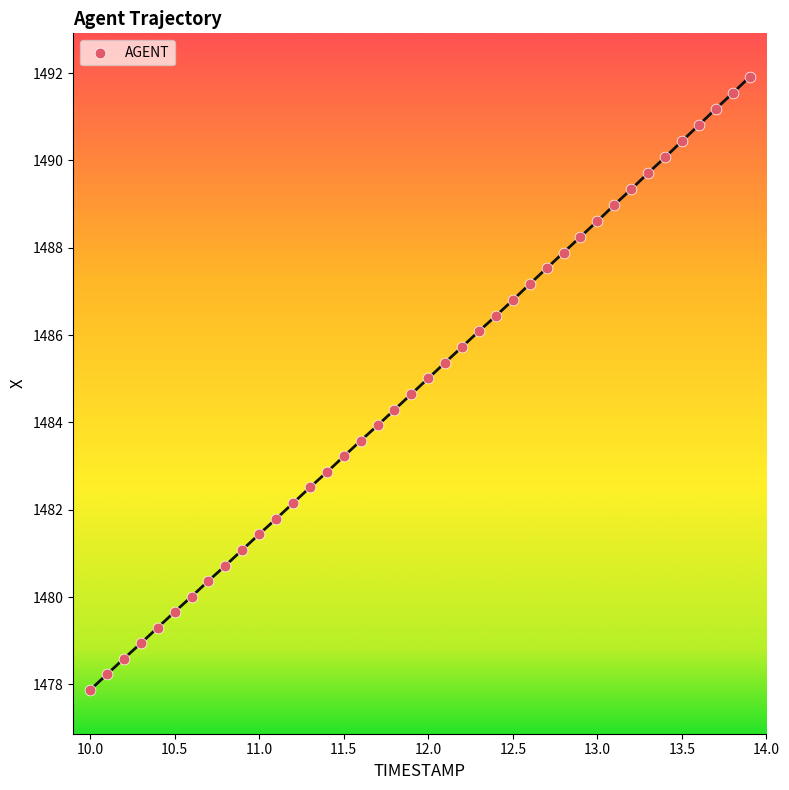

What is the range of X values (max minus min)?

3.9